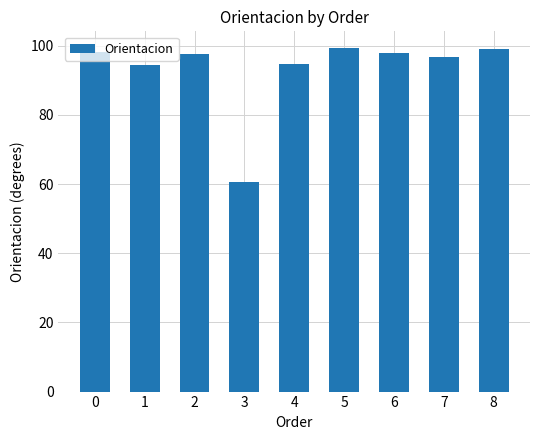

What is the smallest value displayed?

60.6